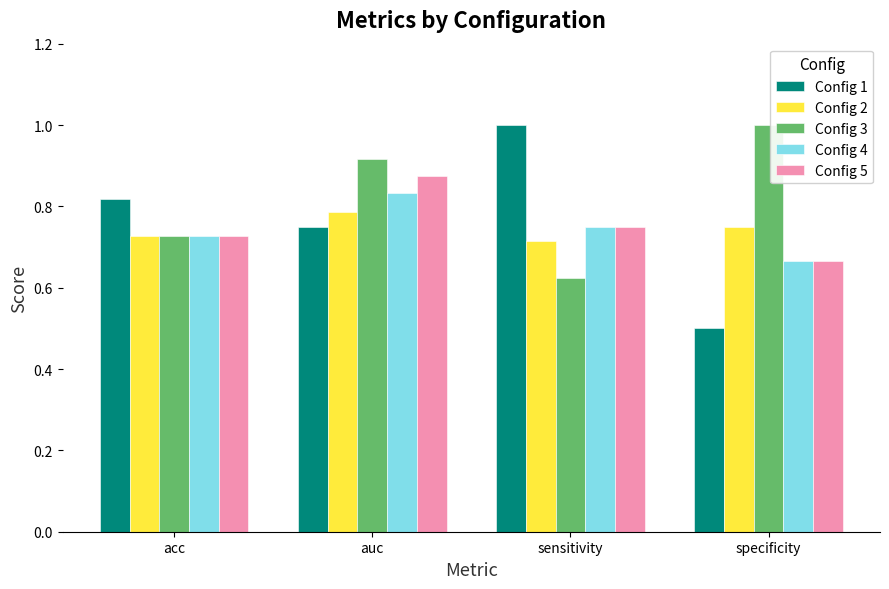

At how many categories does at least one series exceed 0?

4